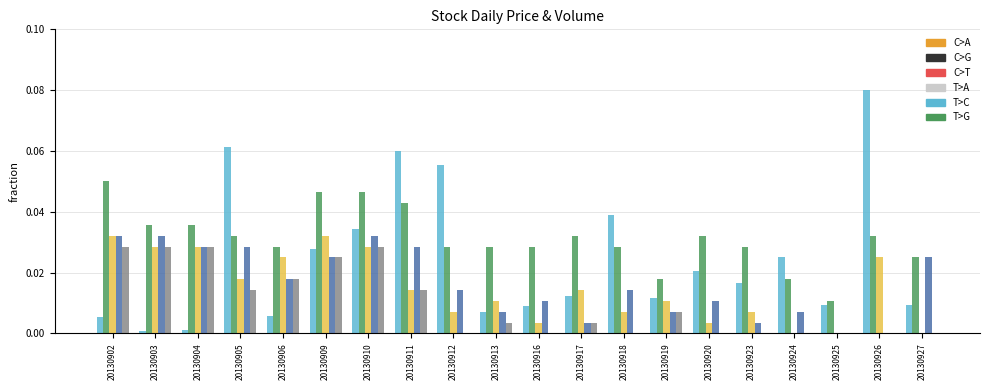

Which label corresponds to the largest value in the chart?

20130926